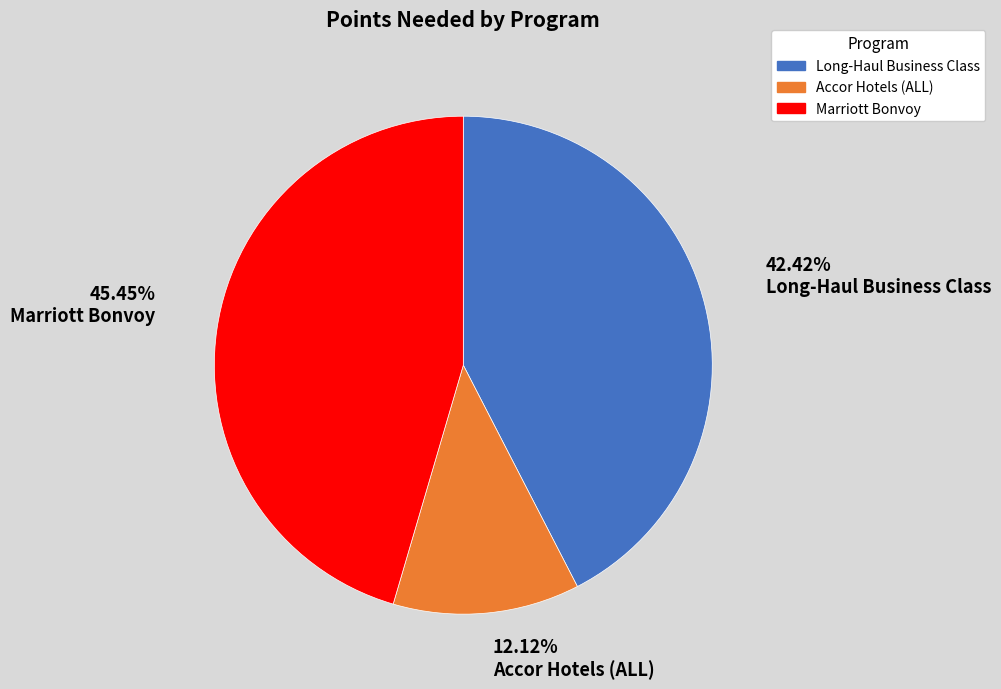

Is the sum of Marriott Bonvoy and Accor Hotels (ALL) greater than half?

Yes